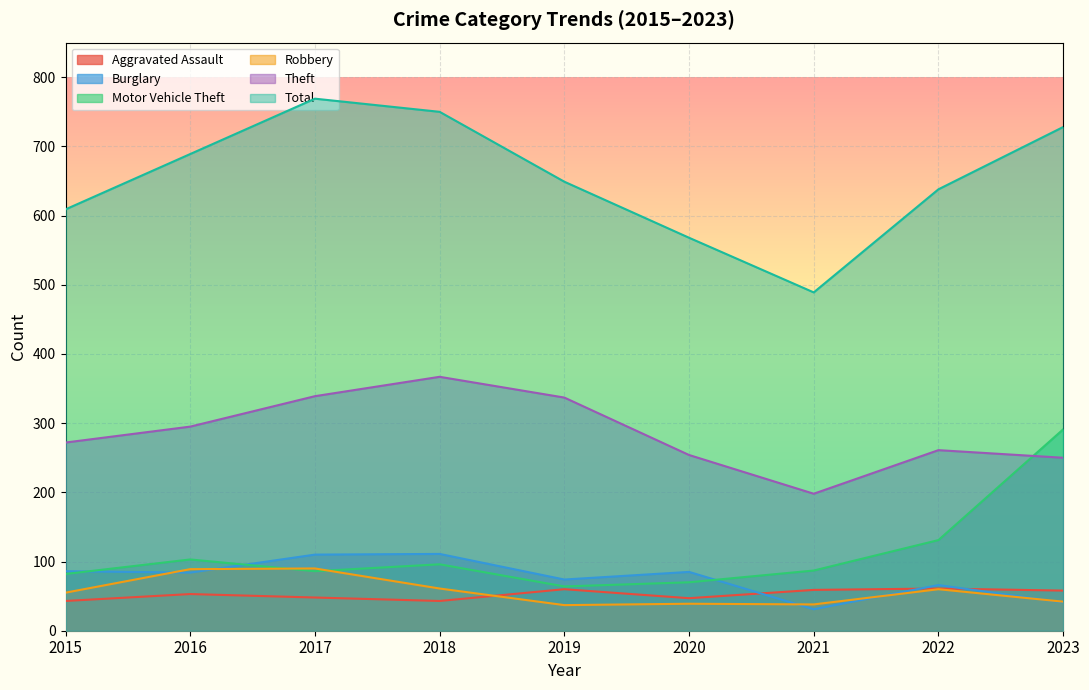

Is it true that Burglary equals 110 at 2019?

False